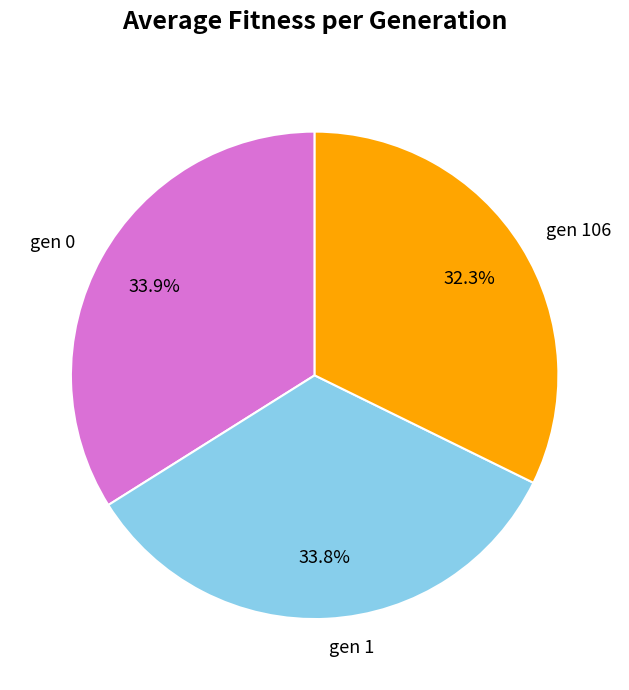

How many slices are in this pie chart?

3